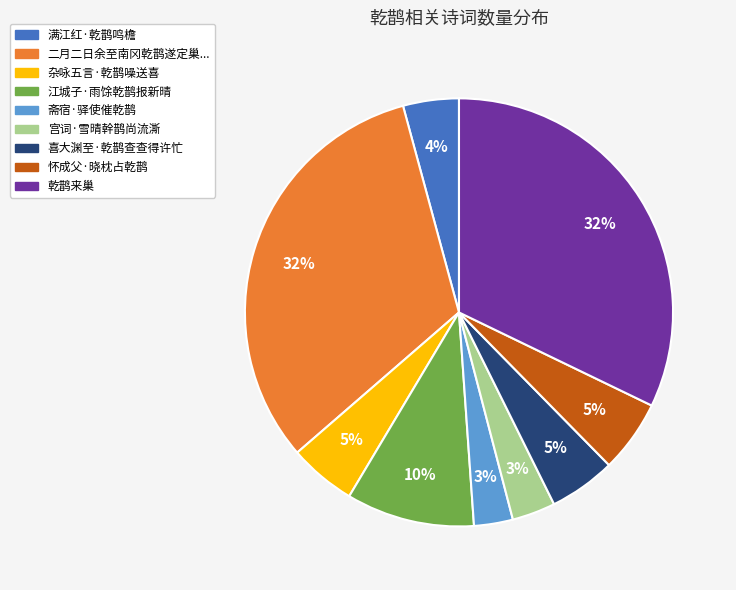

To the nearest percent, what is the combined percentage of 满江红·乾鹊鸣檐 and 喜大渊至·乾鹊查查得许忙?

9%